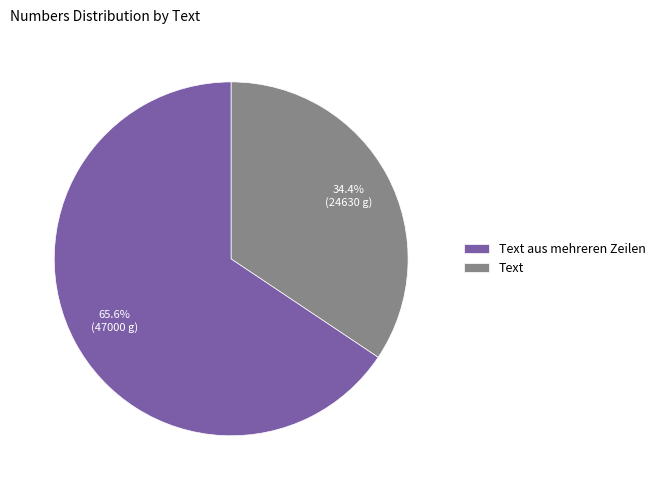

How many segments does this pie chart have?

2